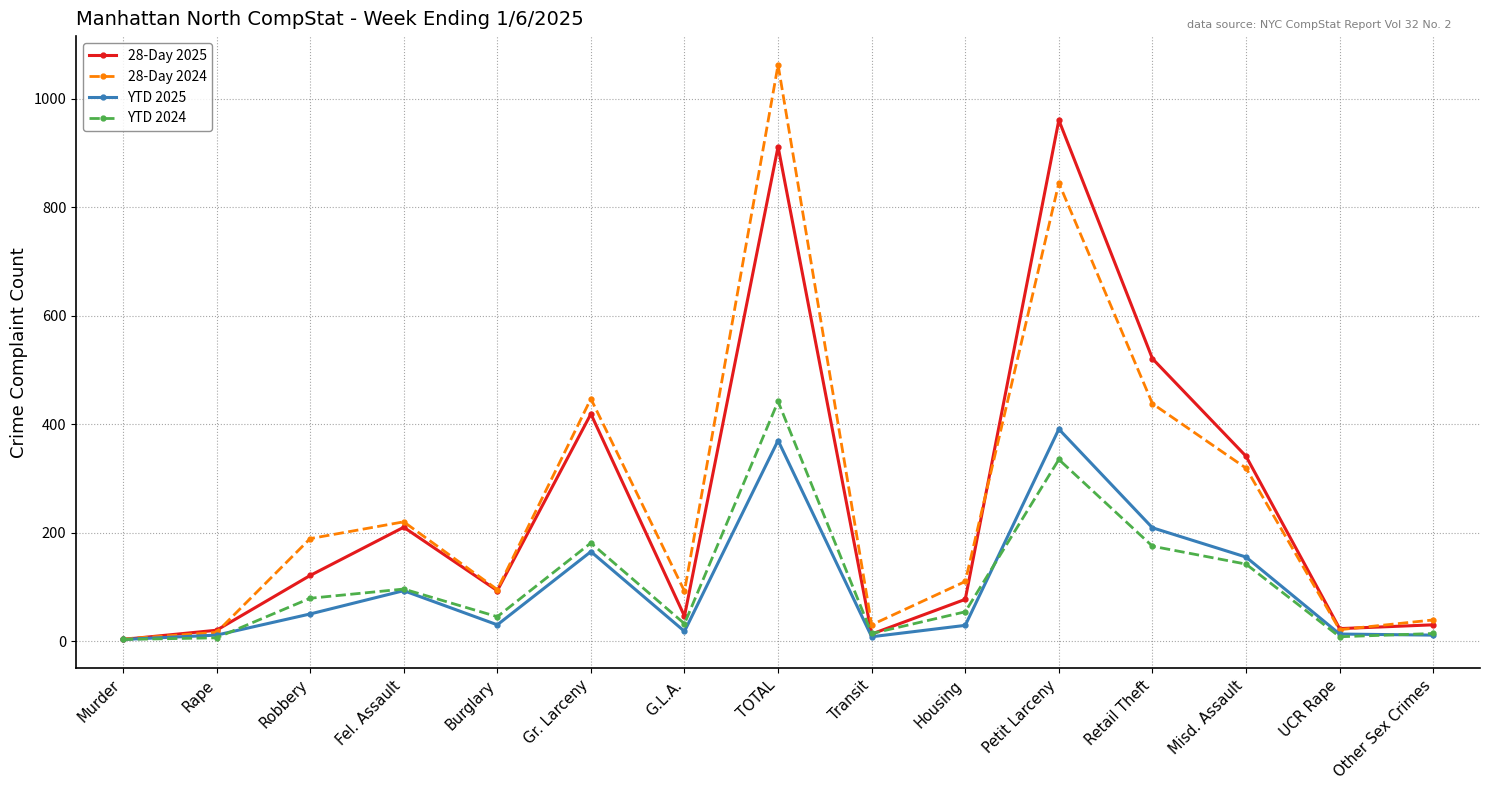

How many data points in 28-Day 2024 are less than 110?

7